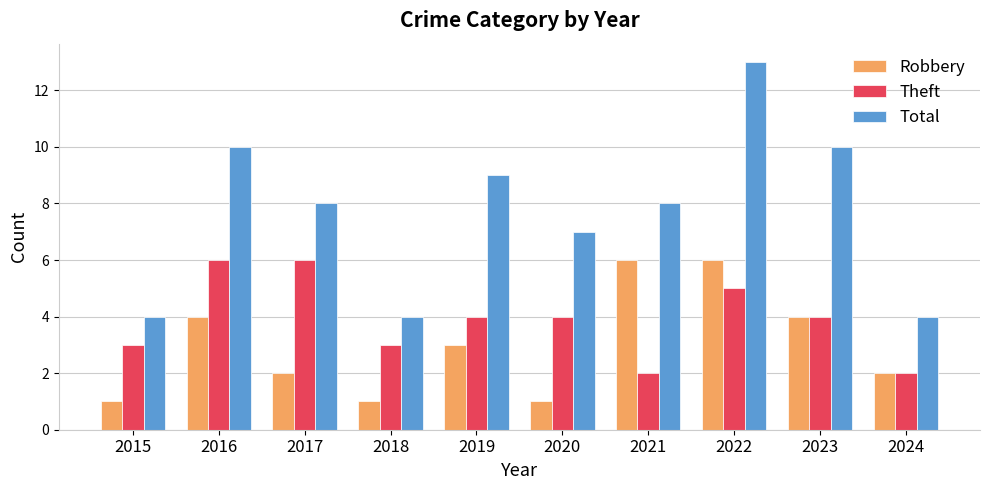

Rank the series by their average value, from lowest to highest.

Robbery, Theft, Total